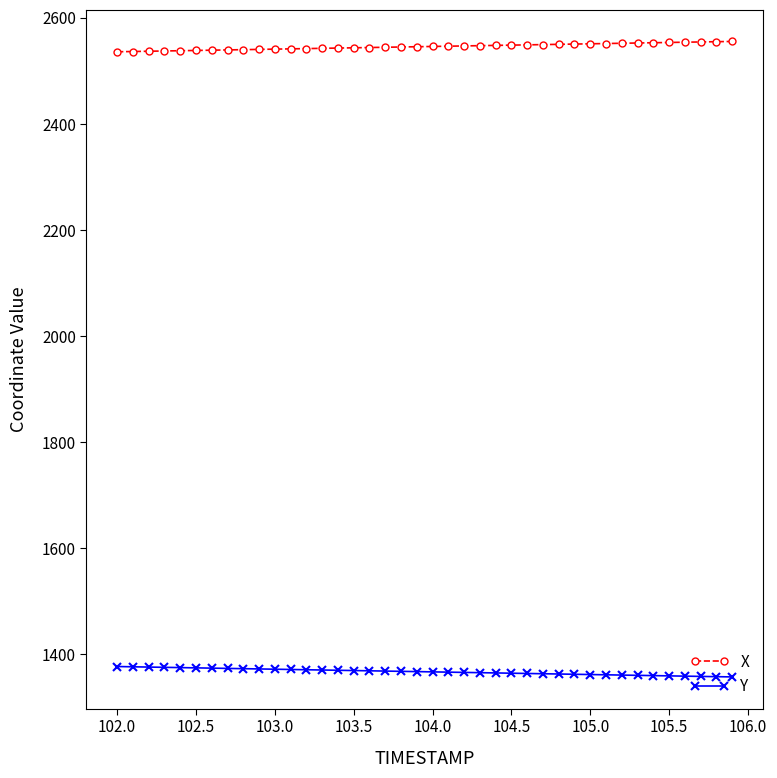

List the series in order of their overall mean, lowest first.

Y, X